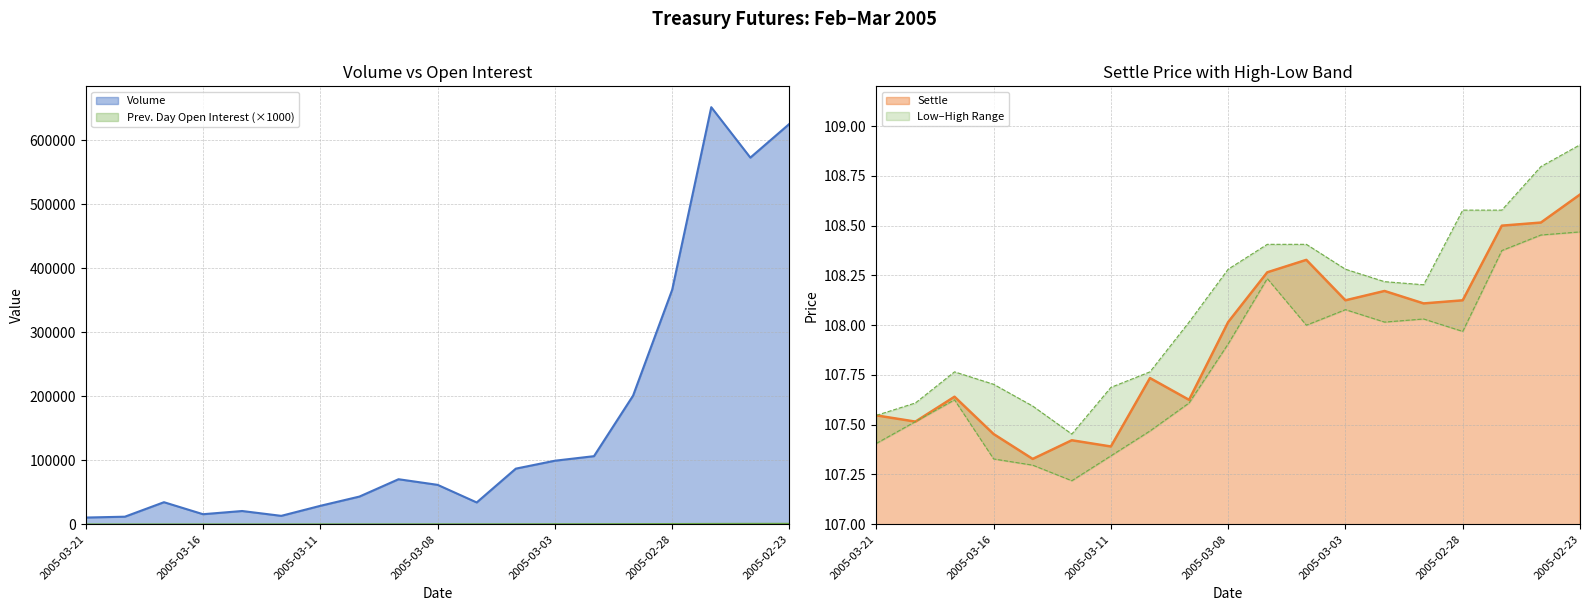

What is the smallest value displayed?

22.6